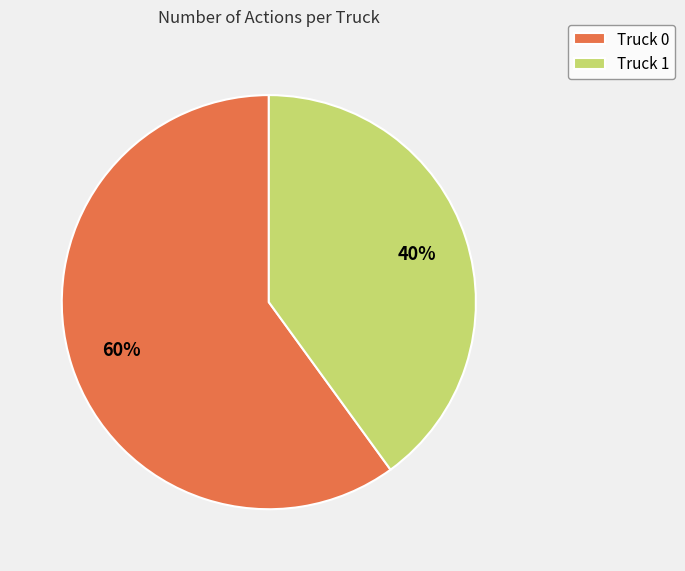

What is the ratio of the value at Truck 1 to the value at Truck 0?

0.7